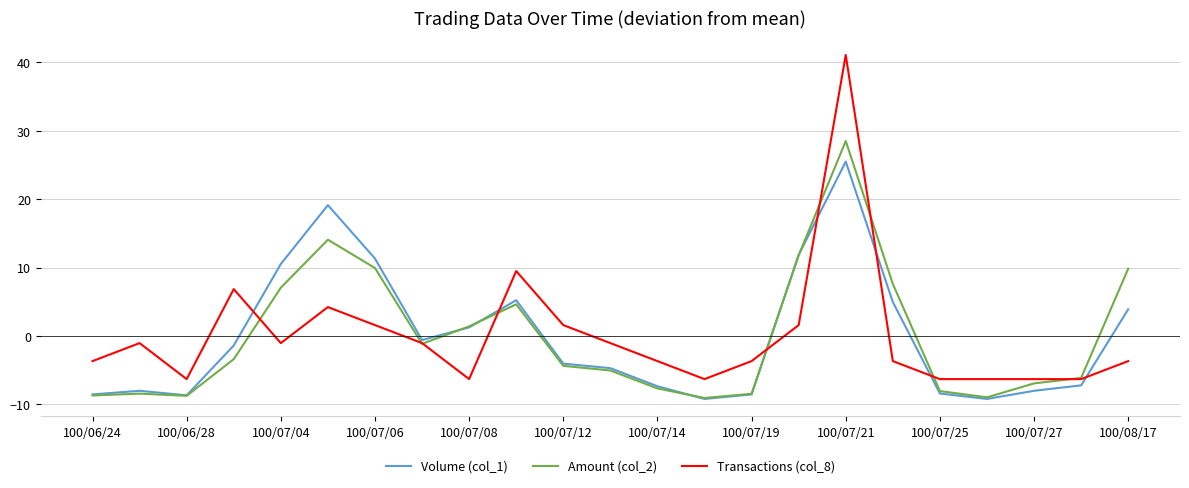

Which series has the widest spread of values?

Transactions (col_8)